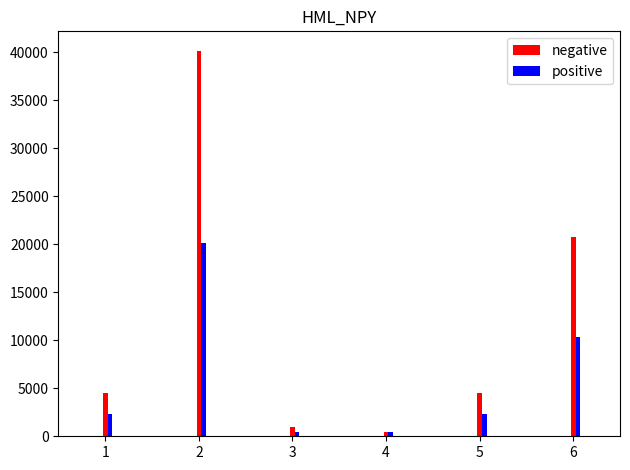

What is the value of the negative bar at the 5th from the left?

4547.7